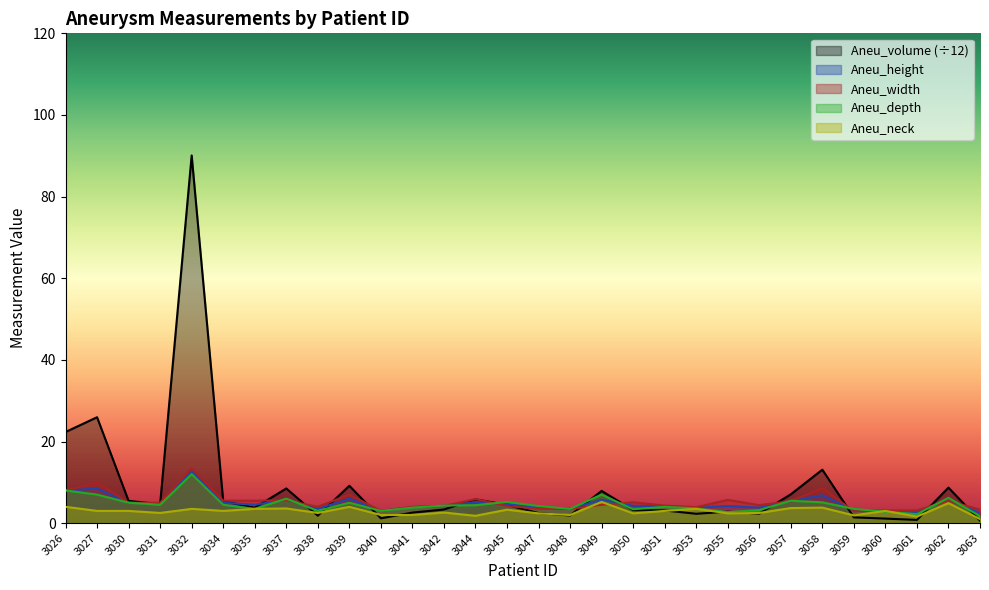

What is the maximum value shown in the chart?

90.1